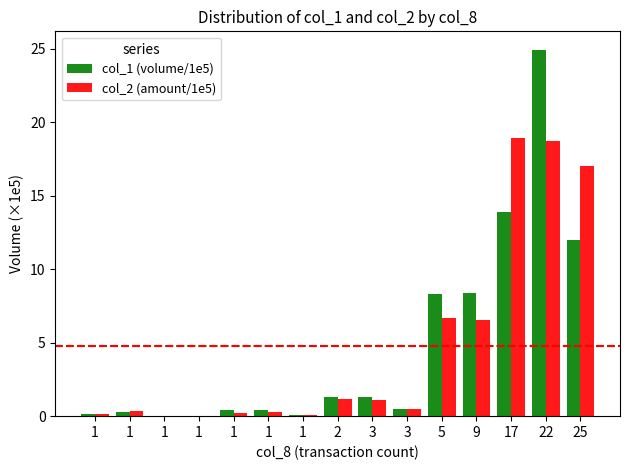

Which series changed the most between 3 and 22?

col_1 (volume/1e5)